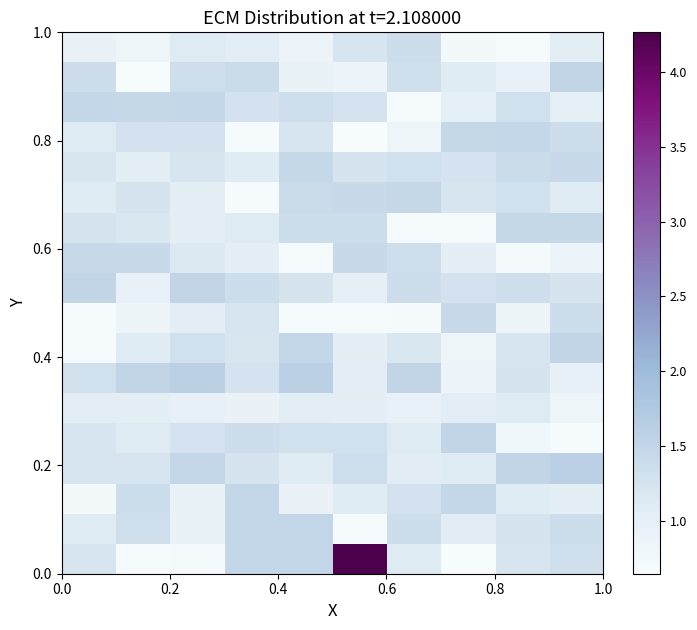

What is the greatest value displayed?

4.3